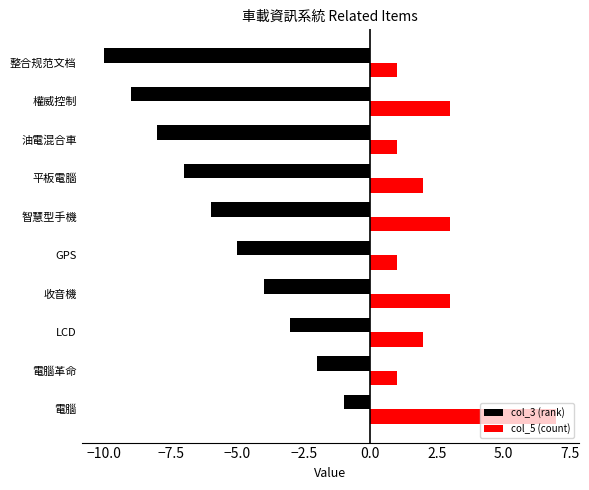

What is the smallest value displayed?

-10